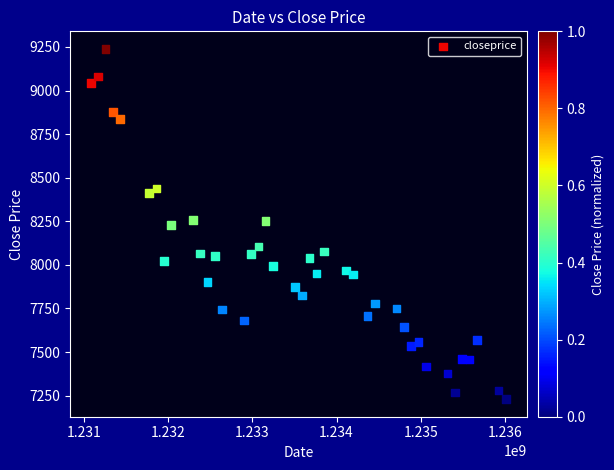

What is the range of Y values (max minus min)?

2009.5